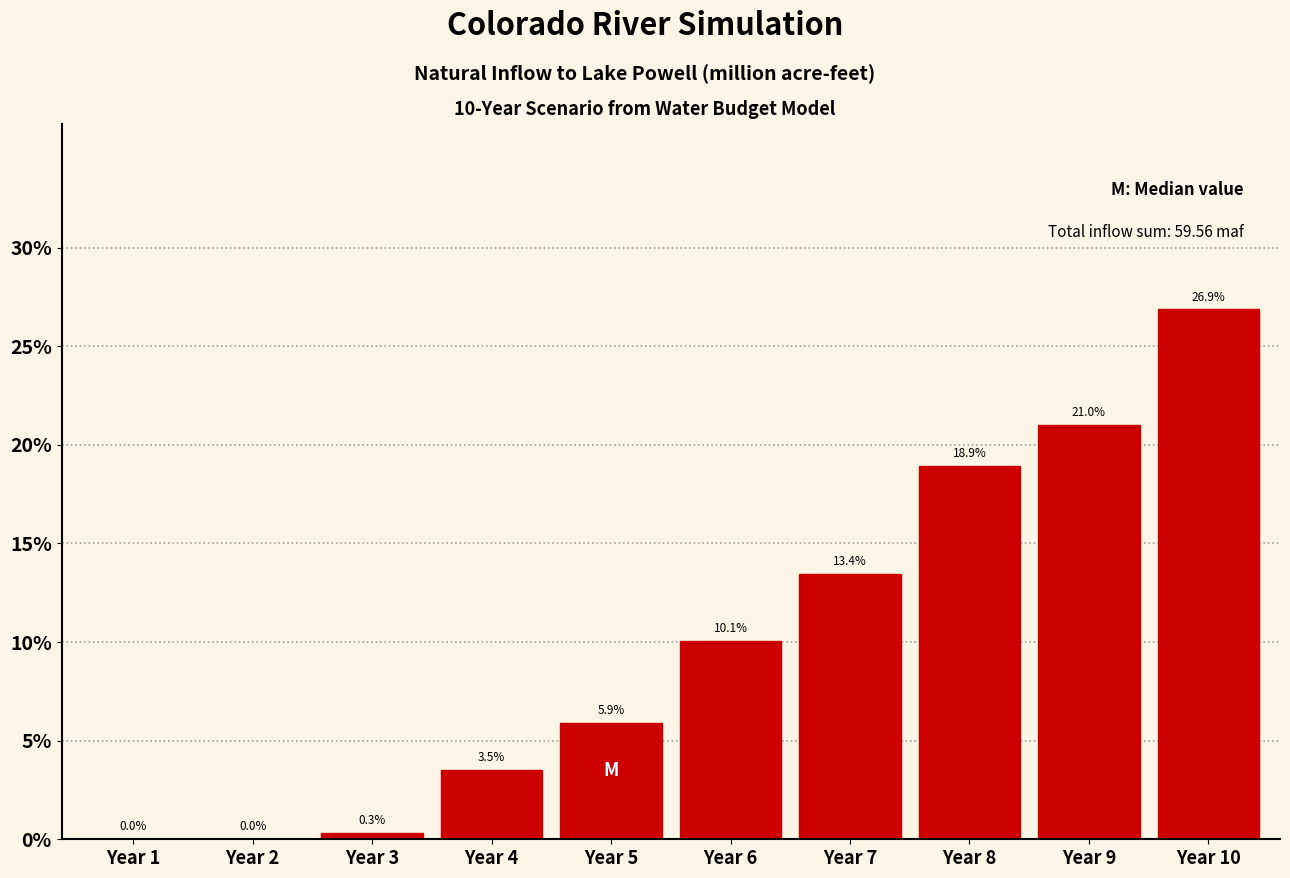

Are the bars horizontal?

No